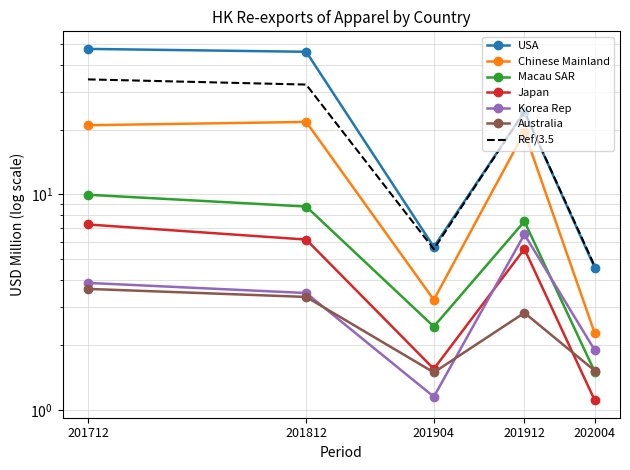

Is it true that Australia equals 5.0 at 201912?

False